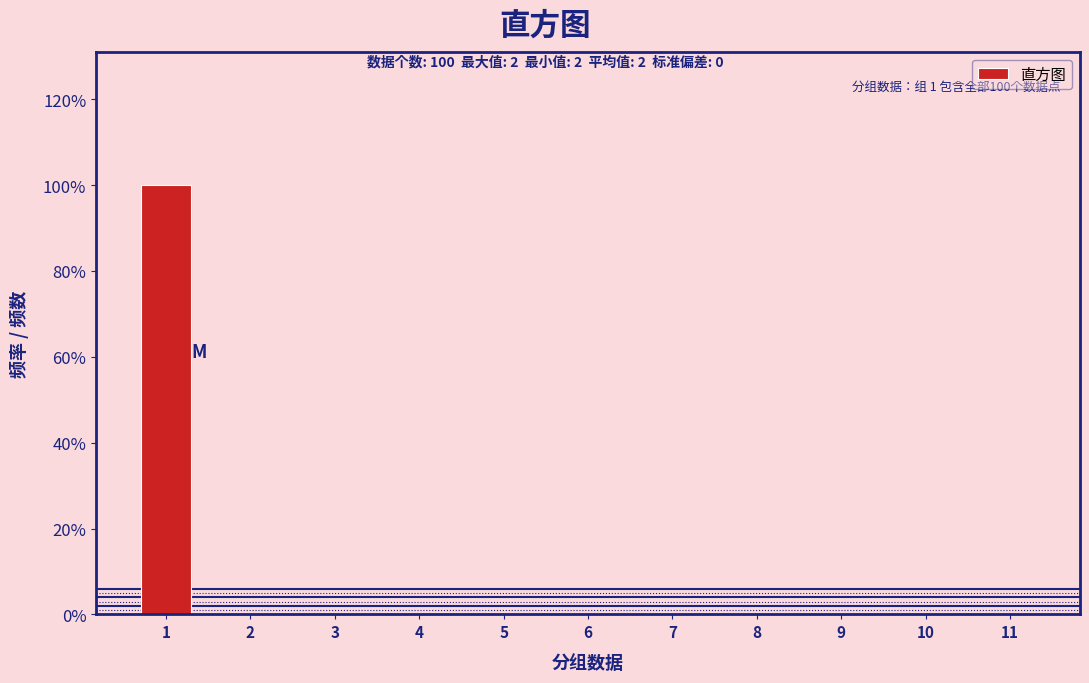

Reading right to left, what are all the values shown in this chart?

11=0	10=0	9=0	8=0	7=0	6=0	5=0	4=0	3=0	2=0	1=100